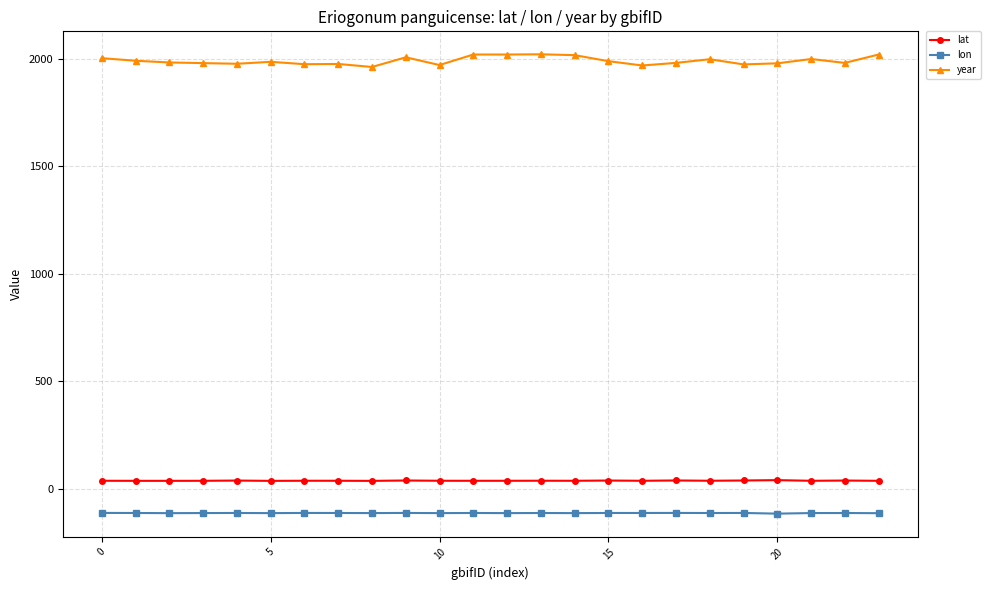

Rank the series by their maximum value, from lowest to highest.

lon, lat, year